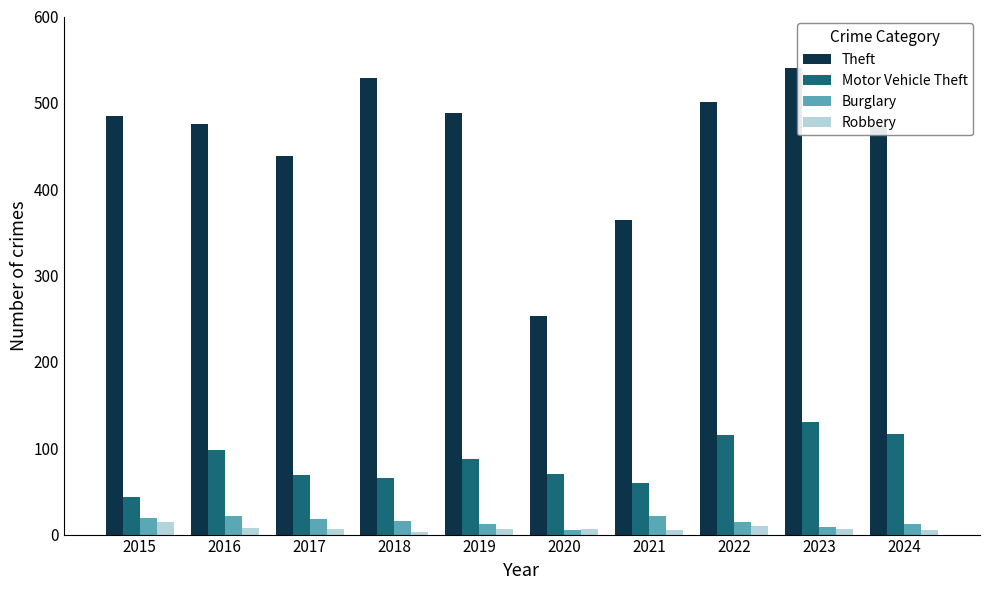

The Theft series shows 473 at 2024. True or false?

True